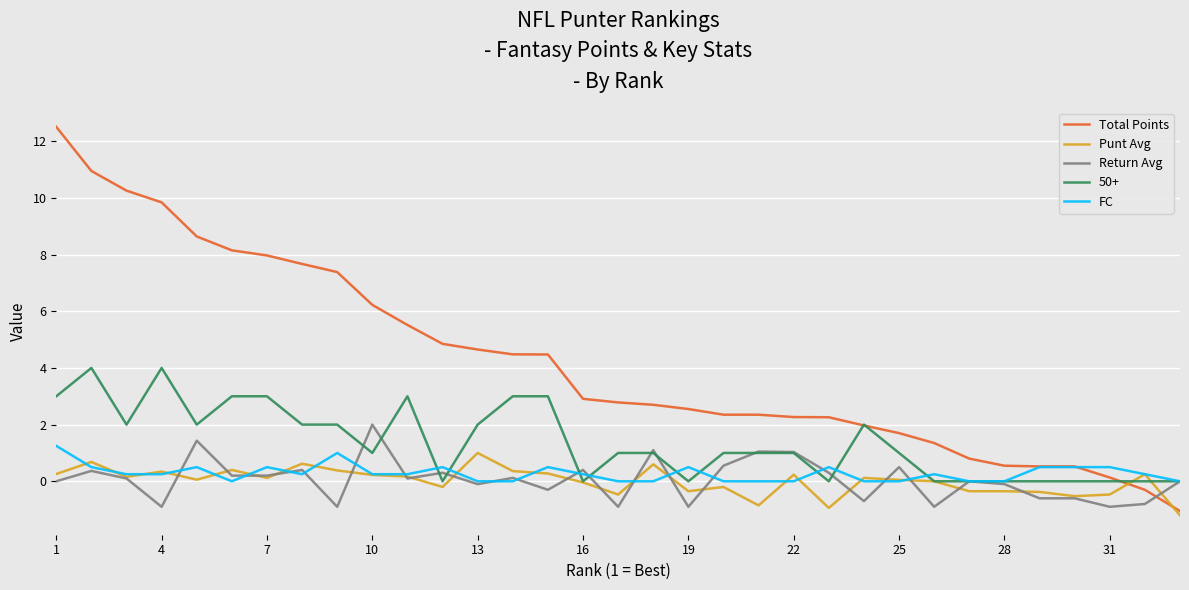

What is the difference between the second highest and minimum values in the Punt Avg series?

1.9